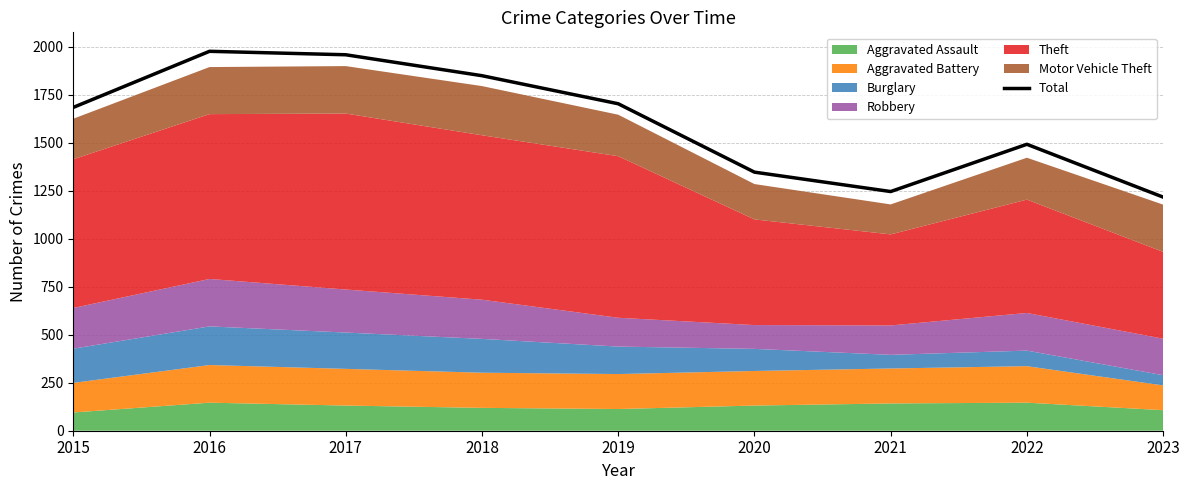

Read the value at 2015.

1683